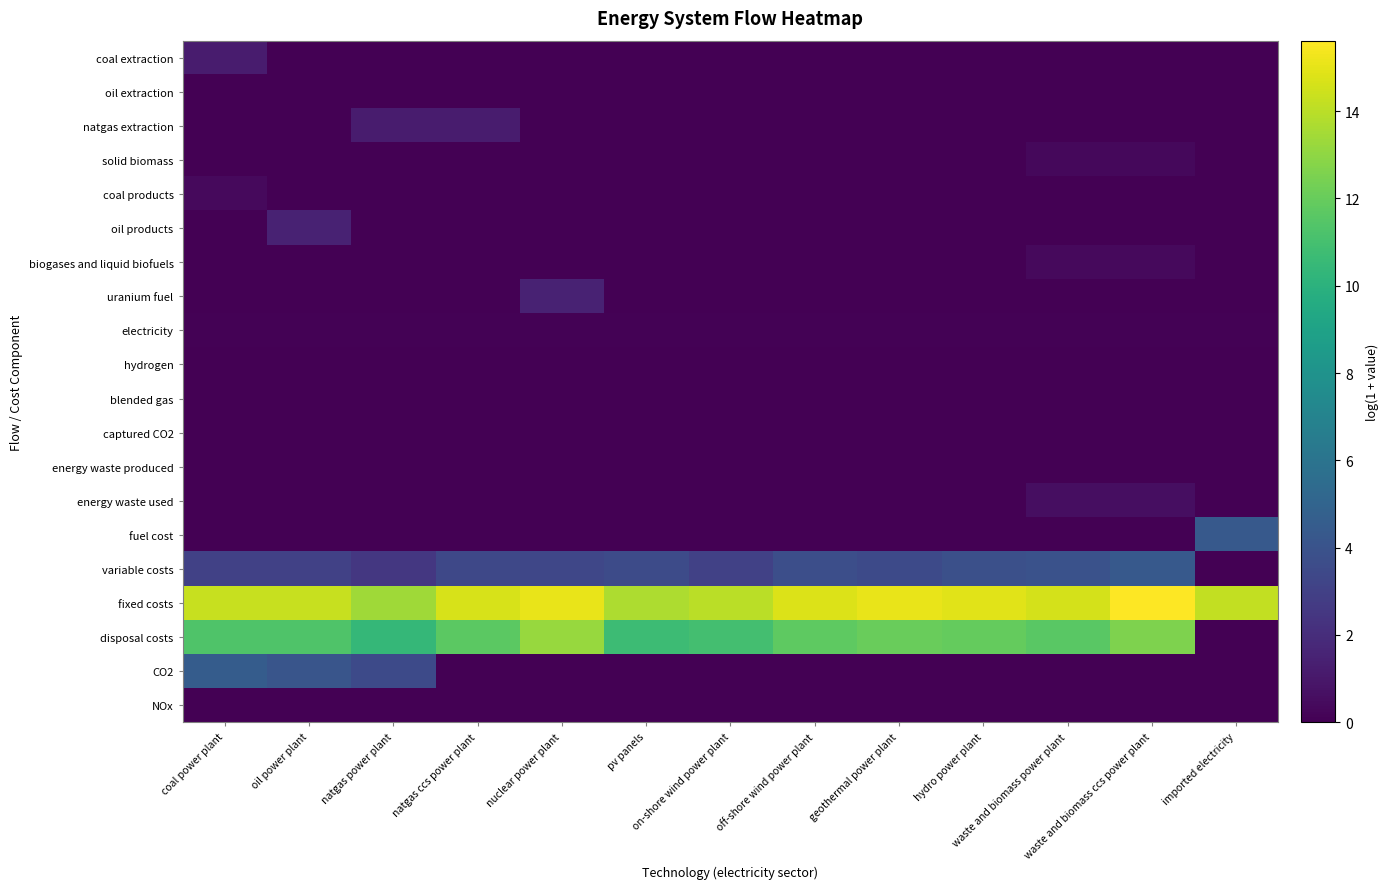

Between waste and biomass power plant and on-shore wind power plant, which is larger?

waste and biomass power plant